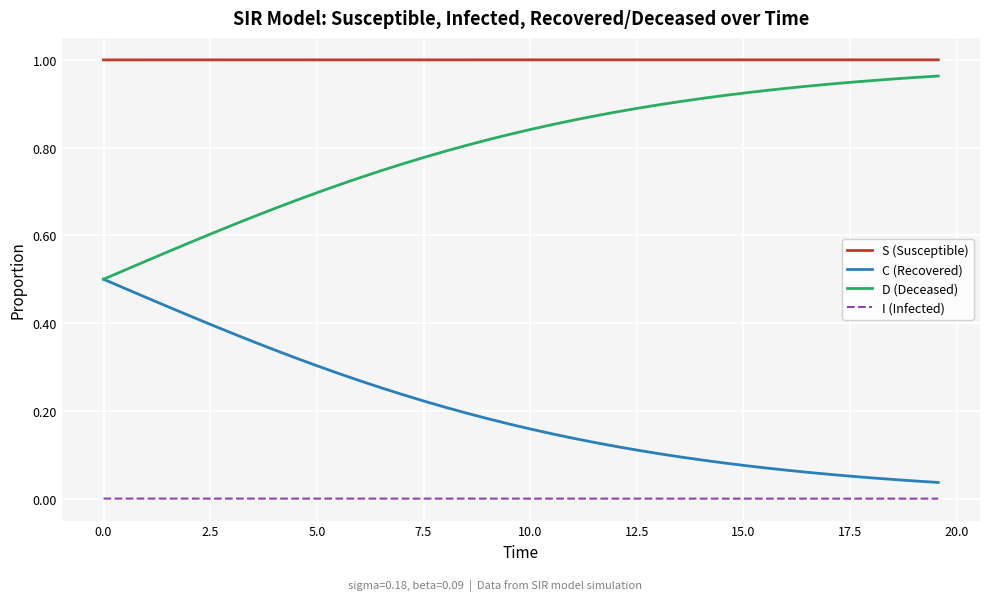

List the series in order of their overall mean, highest first.

S (Susceptible), D (Deceased), C (Recovered), I (Infected)